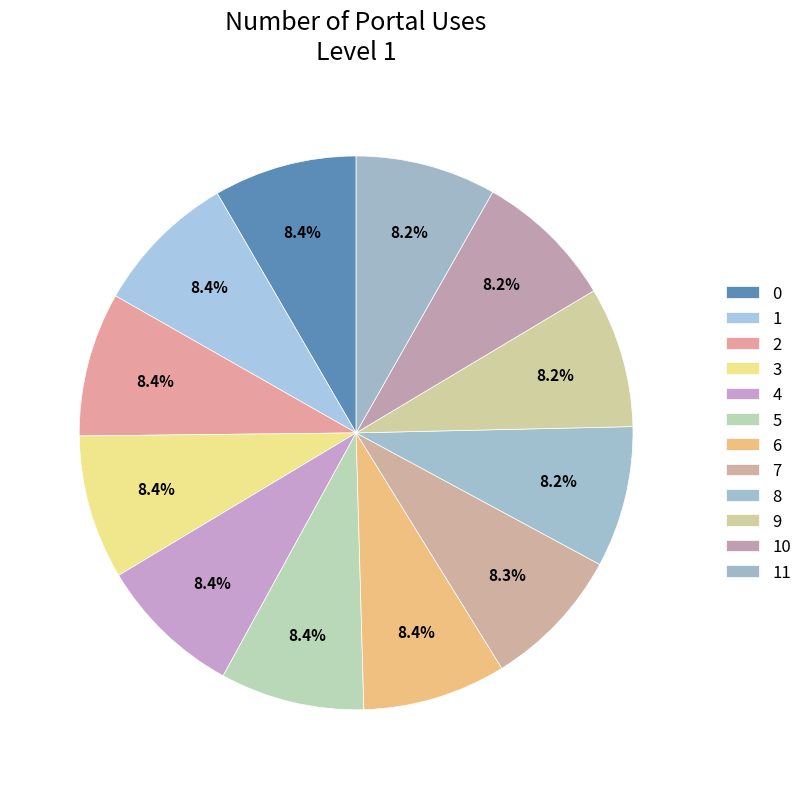

How many segments does this pie chart have?

12